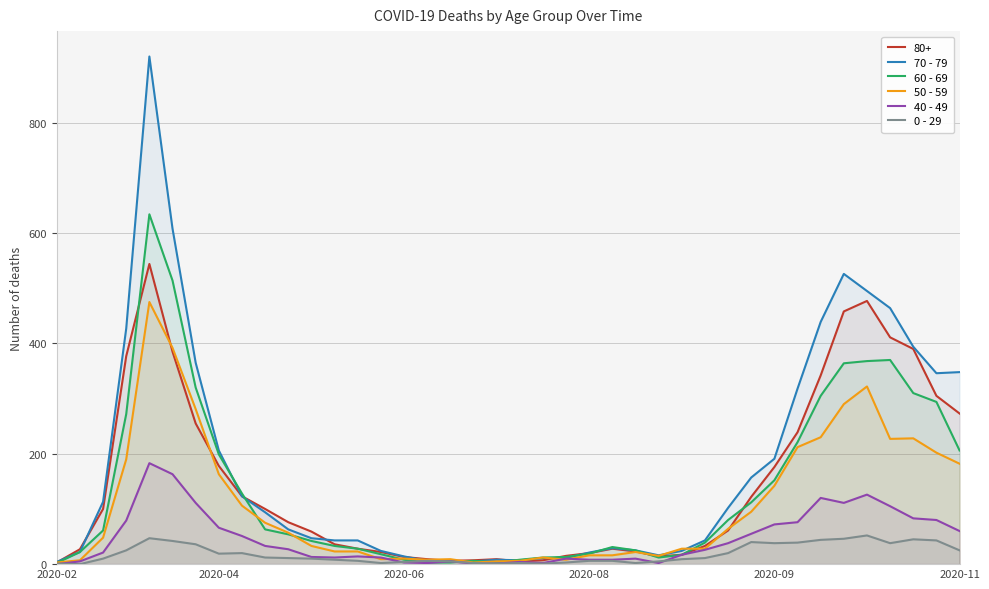

Which series has the largest total across all categories?

70 - 79